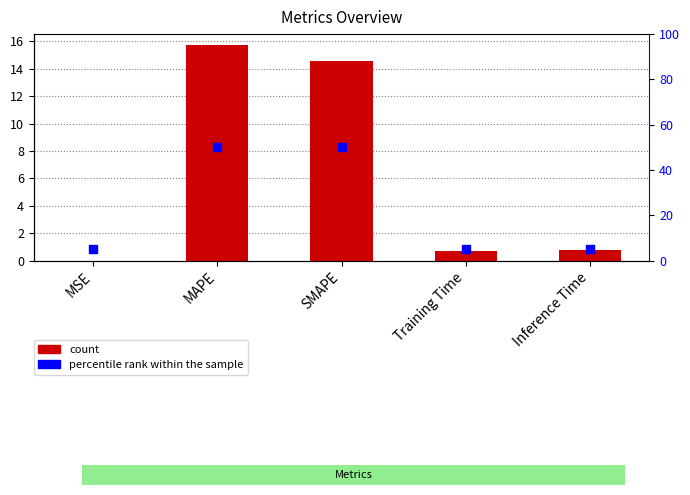

Which series contains the lowest Y value?

col_1